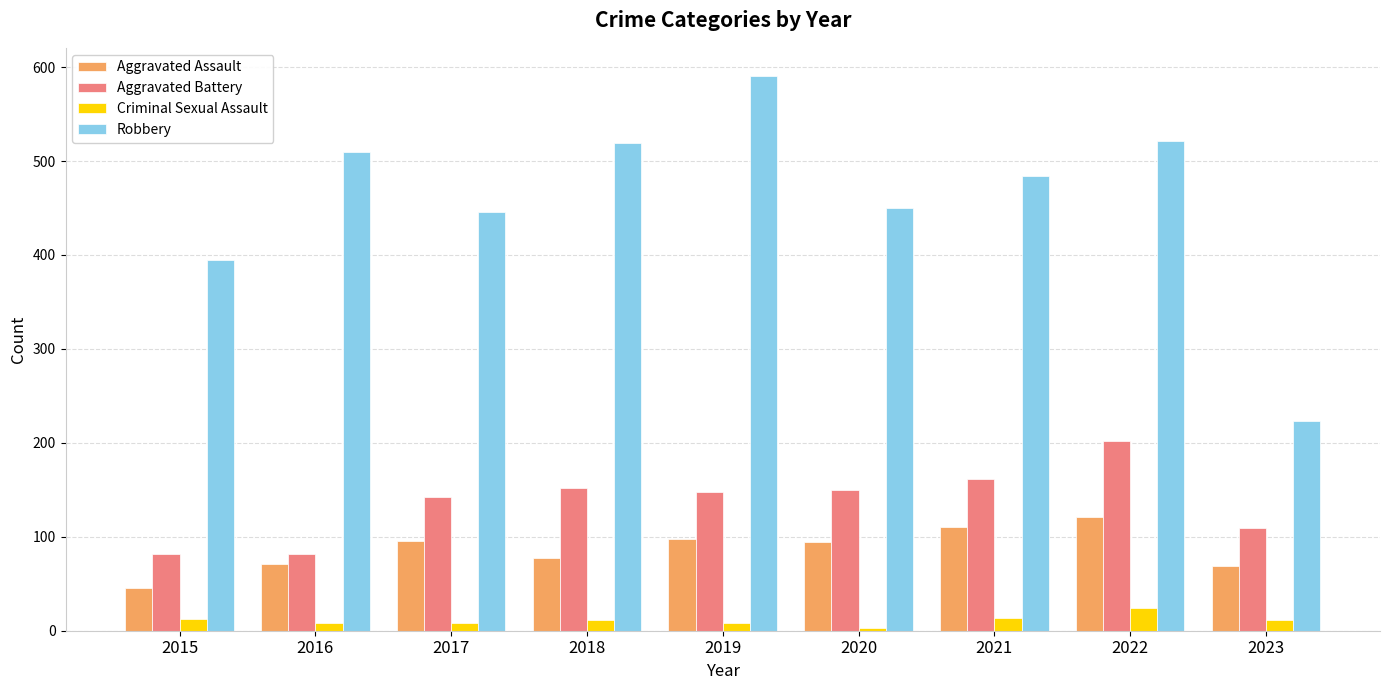

What is the lowest value of the Aggravated Assault series?

46